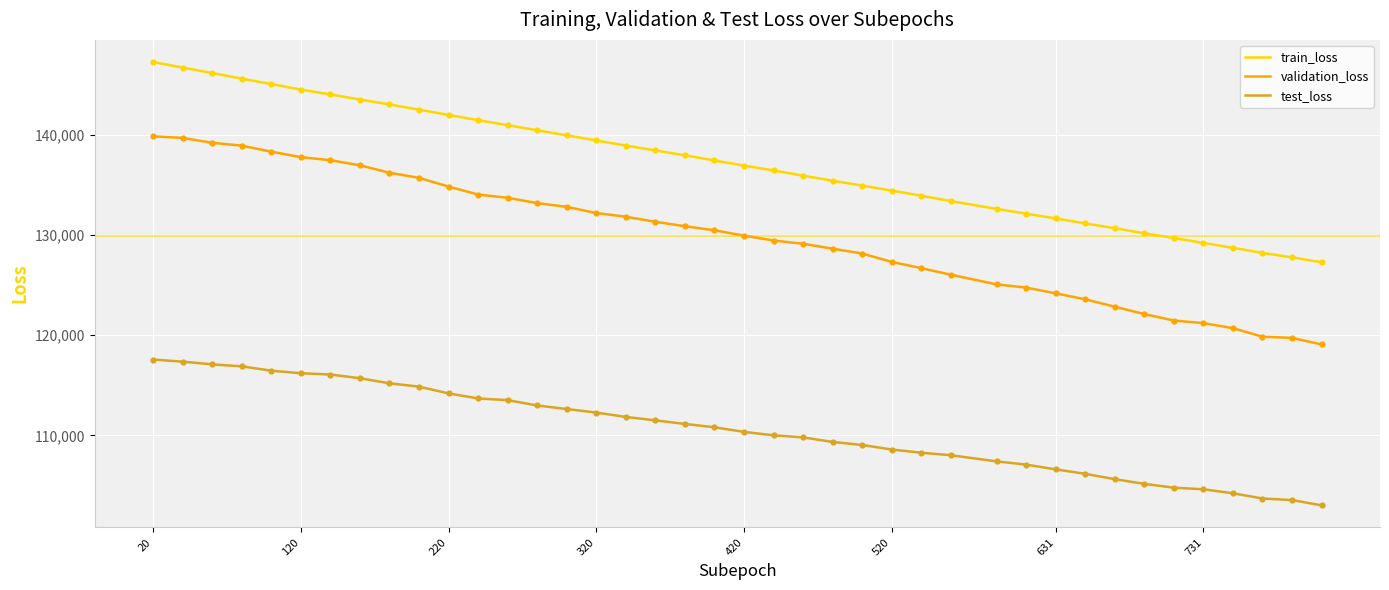

What are all the series names shown in the legend?

train_loss, validation_loss, test_loss